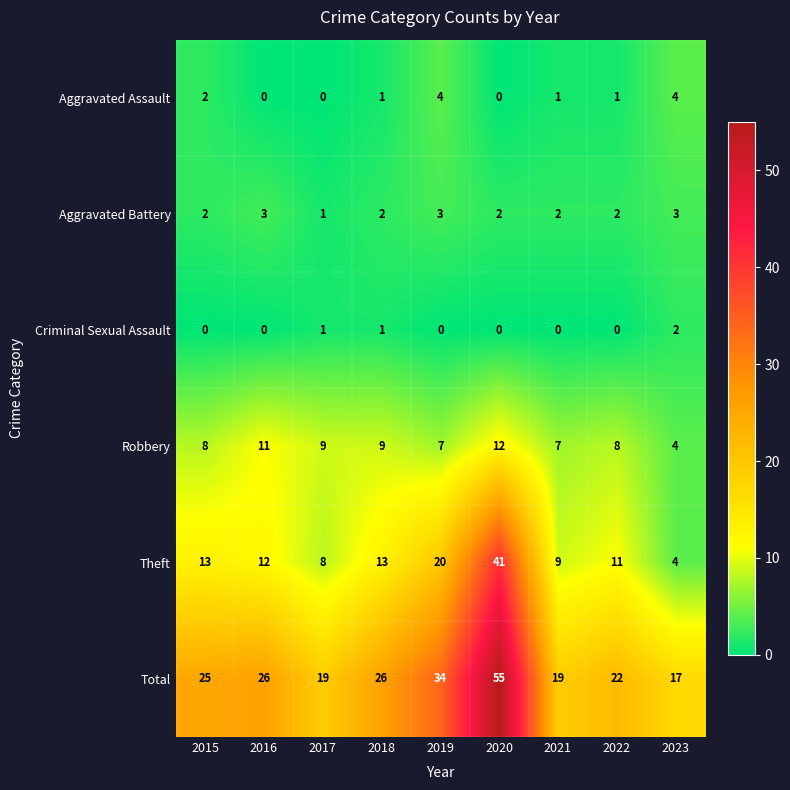

What is the difference between the Theft values at 2020 and 2015?

28